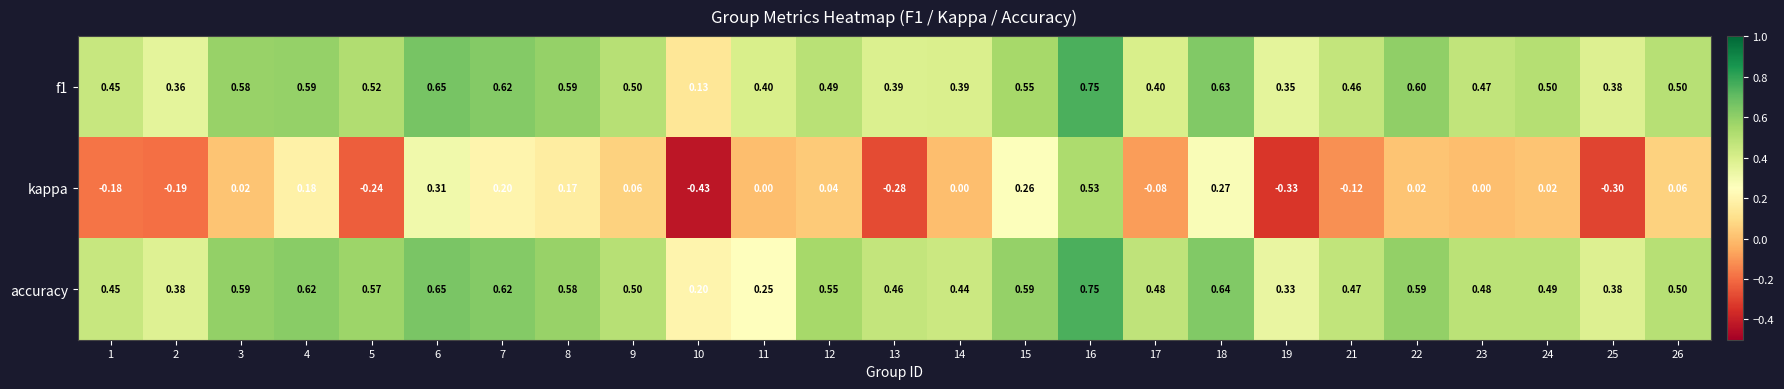

What is the spread (max minus min) of values at 3?

0.6